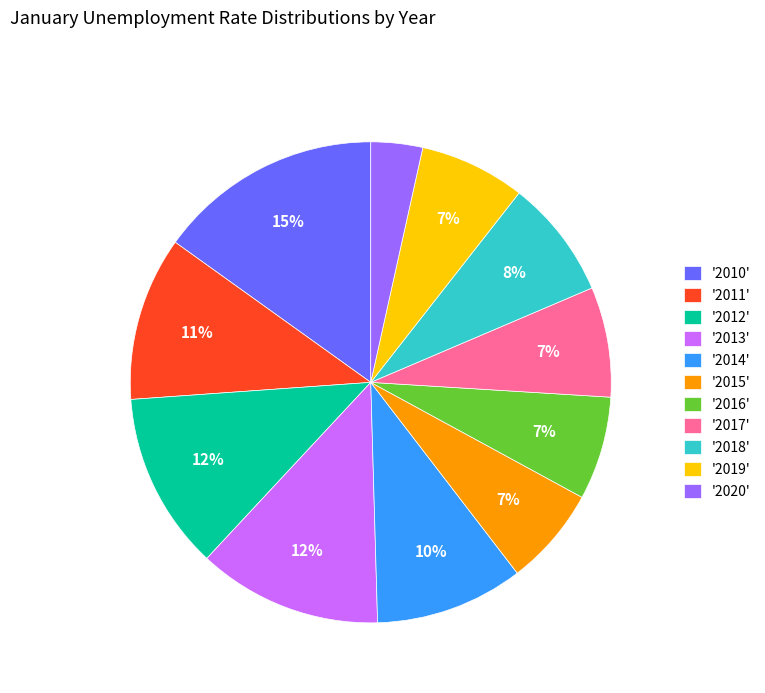

Do '2011' and '2019' together represent more than half of the pie?

No